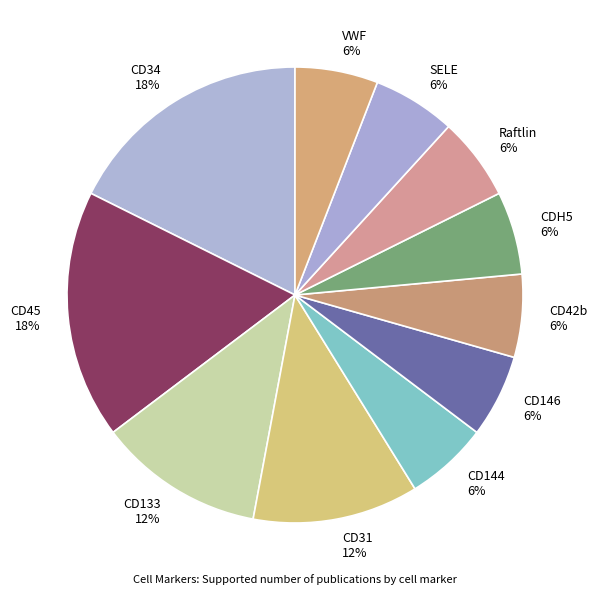

Is there a majority slice in this chart?

No